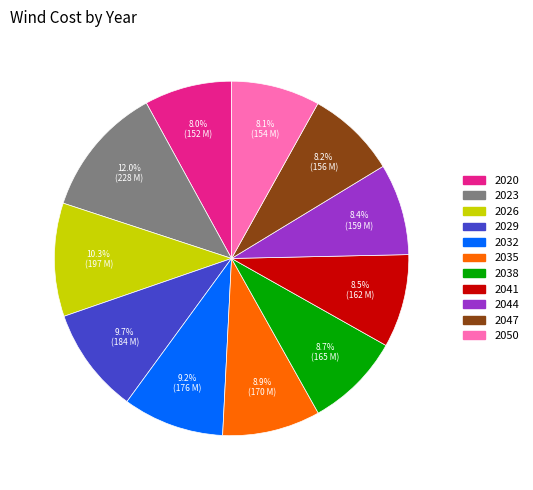

Does 2029 account for over 50% of the chart?

No